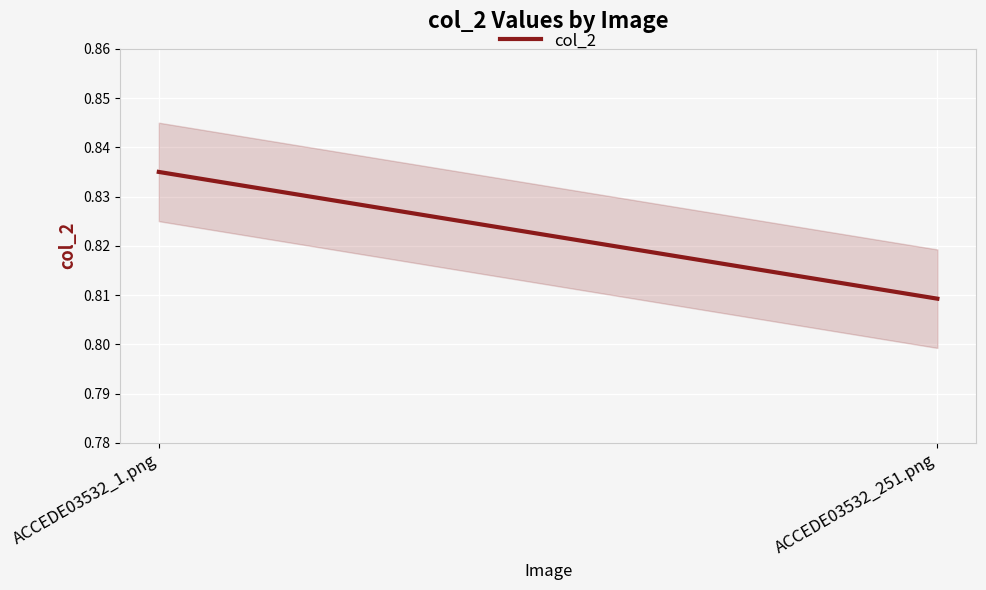

What is the label of the 1st point from the left?

ACCEDE03532_1.png